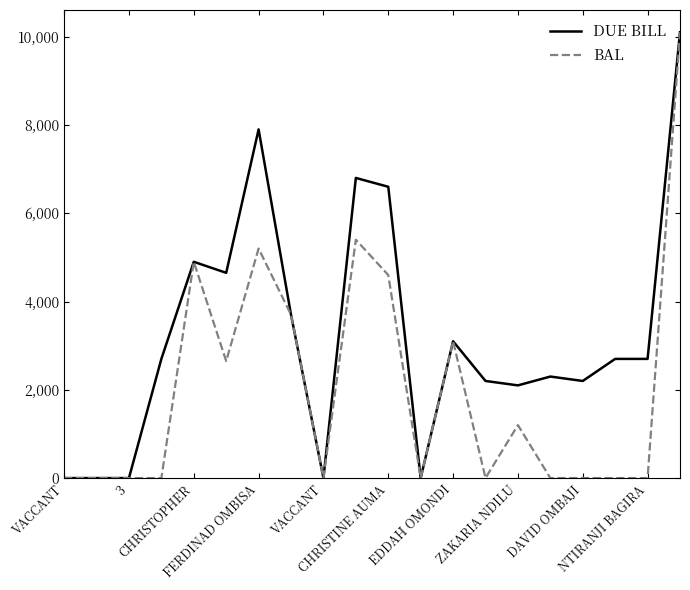

What is the highest value of the BAL series?

10100